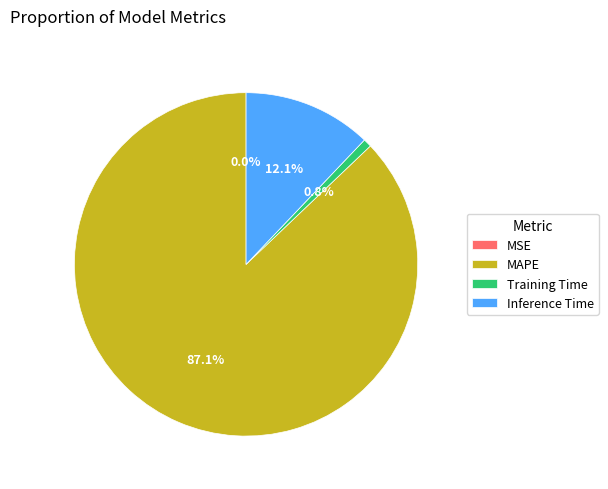

Does MAPE account for over 50% of the chart?

Yes